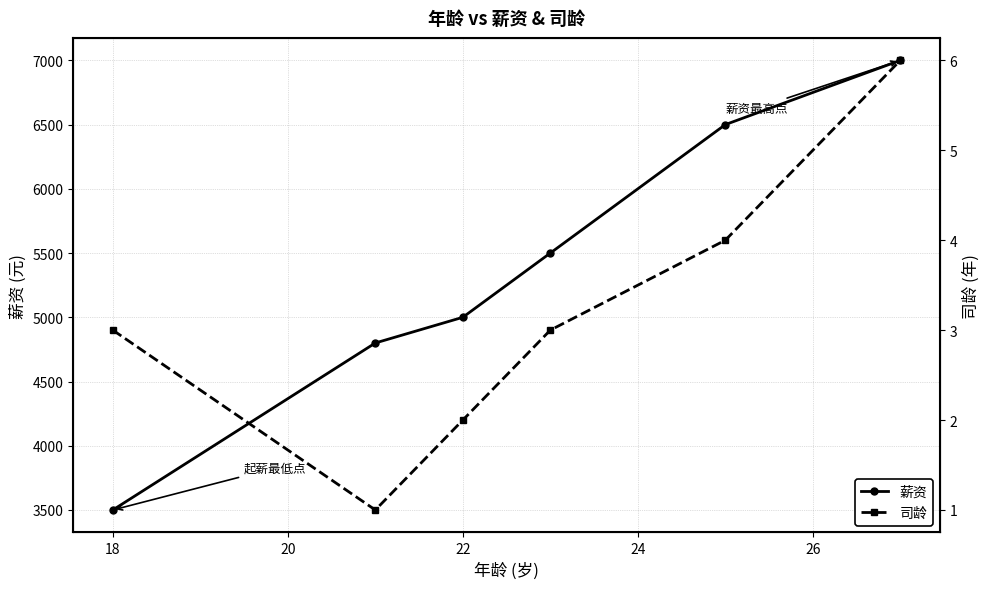

How many values in the 司龄 series exceed 3?

2